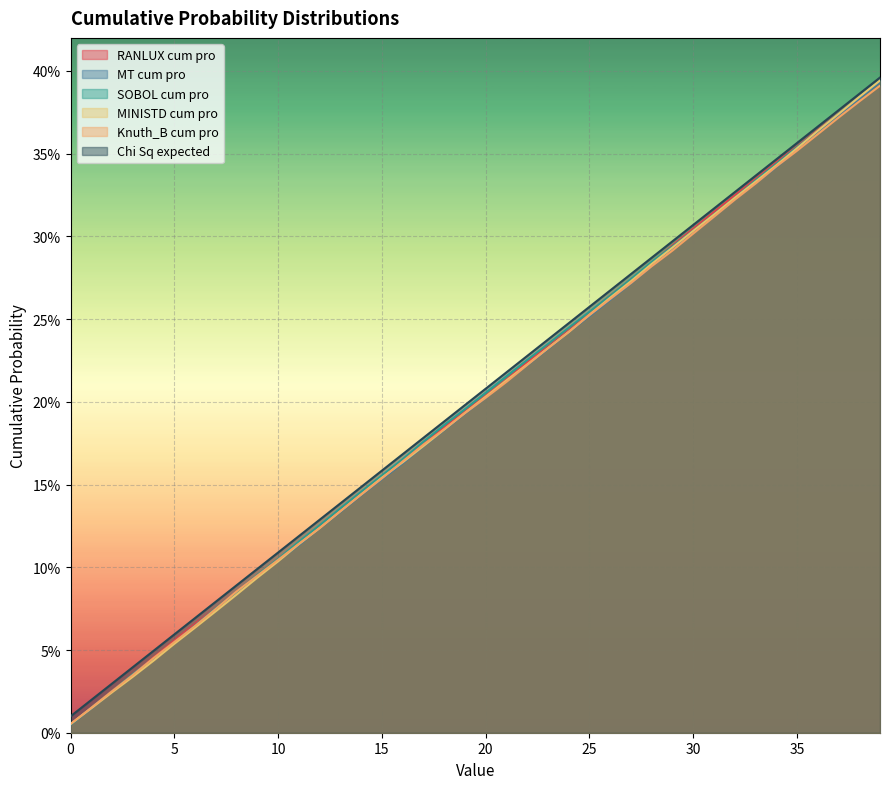

Reading left to right, list all the values displayed in this chart.

RANLUX cum pro: 0.0	0.0	0.0	0.0	0.0	0.1	0.1	0.1	0.1	0.1	0.1	0.1	0.1	0.1	0.1	0.2	0.2	0.2	0.2	0.2	0.2	0.2	0.2	0.2	0.2	0.3	0.3	0.3	0.3	0.3	0.3	0.3	0.3	0.3	0.3	0.4	0.4	0.4	0.4	0.4
MT cum pro: 0.0	0.0	0.0	0.0	0.0	0.1	0.1	0.1	0.1	0.1	0.1	0.1	0.1	0.1	0.1	0.2	0.2	0.2	0.2	0.2	0.2	0.2	0.2	0.2	0.2	0.3	0.3	0.3	0.3	0.3	0.3	0.3	0.3	0.3	0.3	0.4	0.4	0.4	0.4	0.4
SOBOL cum pro: 0.0	0.0	0.0	0.0	0.0	0.1	0.1	0.1	0.1	0.1	0.1	0.1	0.1	0.1	0.1	0.2	0.2	0.2	0.2	0.2	0.2	0.2	0.2	0.2	0.2	0.3	0.3	0.3	0.3	0.3	0.3	0.3	0.3	0.3	0.3	0.4	0.4	0.4	0.4	0.4
MINISTD cum pro: 0.0	0.0	0.0	0.0	0.0	0.1	0.1	0.1	0.1	0.1	0.1	0.1	0.1	0.1	0.1	0.2	0.2	0.2	0.2	0.2	0.2	0.2	0.2	0.2	0.2	0.3	0.3	0.3	0.3	0.3	0.3	0.3	0.3	0.3	0.3	0.4	0.4	0.4	0.4	0.4
Knuth_B cum pro: 0.0	0.0	0.0	0.0	0.0	0.1	0.1	0.1	0.1	0.1	0.1	0.1	0.1	0.1	0.1	0.2	0.2	0.2	0.2	0.2	0.2	0.2	0.2	0.2	0.2	0.3	0.3	0.3	0.3	0.3	0.3	0.3	0.3	0.3	0.3	0.4	0.4	0.4	0.4	0.4
Chi Sq expected: 0.0	0.0	0.0	0.0	0.0	0.1	0.1	0.1	0.1	0.1	0.1	0.1	0.1	0.1	0.1	0.2	0.2	0.2	0.2	0.2	0.2	0.2	0.2	0.2	0.2	0.3	0.3	0.3	0.3	0.3	0.3	0.3	0.3	0.3	0.3	0.4	0.4	0.4	0.4	0.4